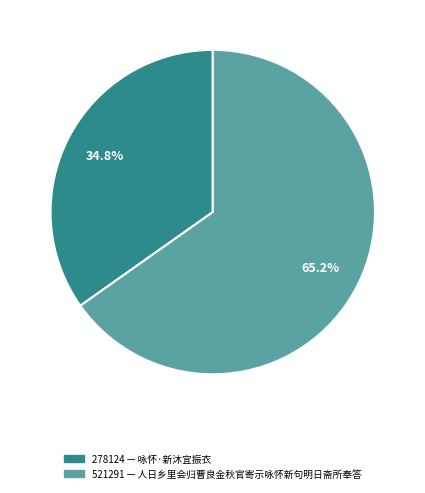

Is there a majority slice in this chart?

Yes